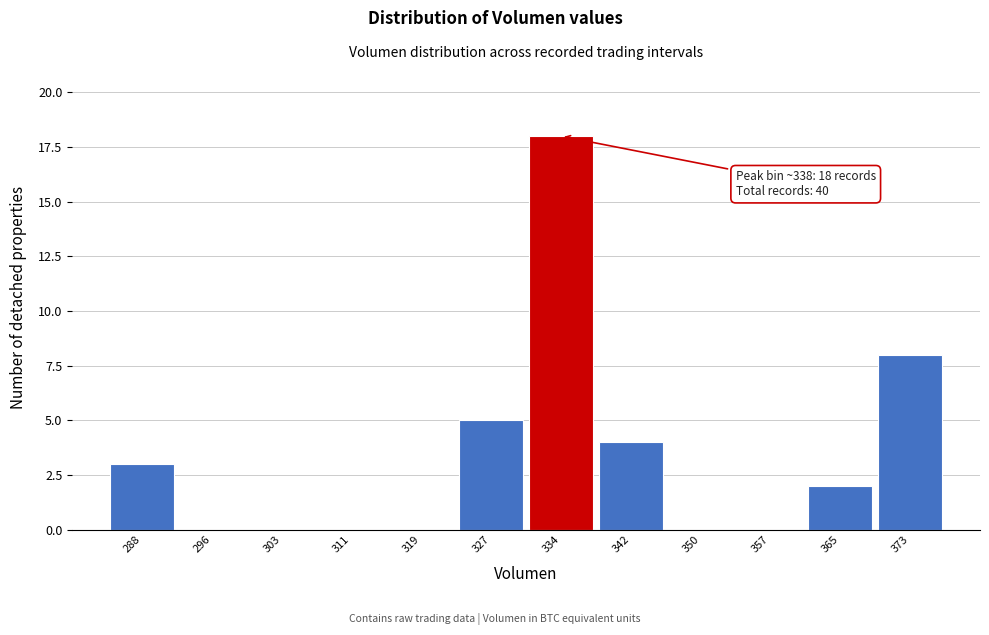

Reading left to right, extract all data points from this chart.

288=3	296=0	303=0	311=0	319=0	327=5	334=18	342=4	350=0	357=0	365=2	373=8